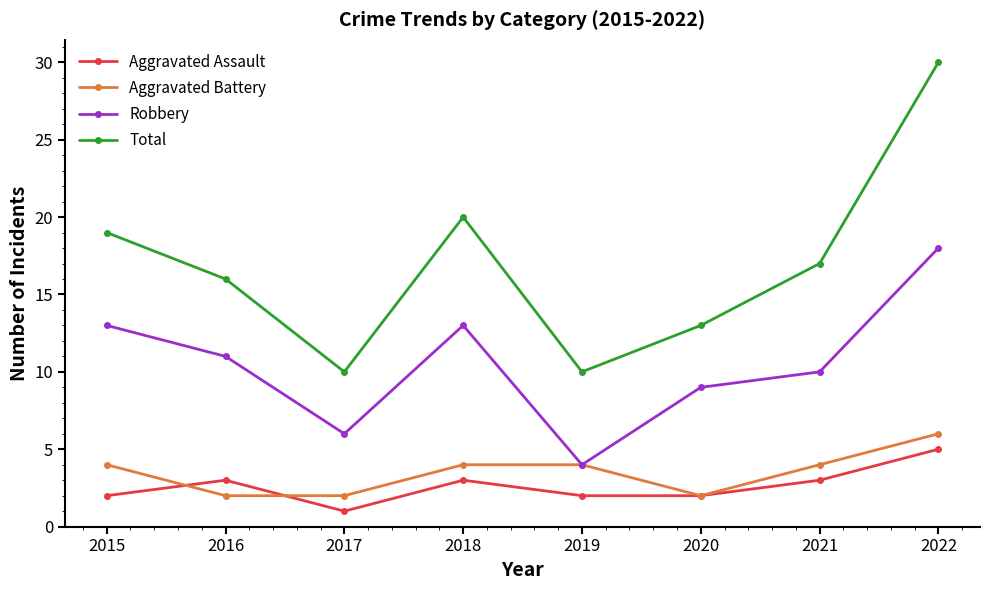

Reading left to right, transcribe all the data shown in this chart.

Aggravated Assault: 2	3	1	3	2	2	3	5
Aggravated Battery: 4	2	2	4	4	2	4	6
Robbery: 13	11	6	13	4	9	10	18
Total: 19	16	10	20	10	13	17	30